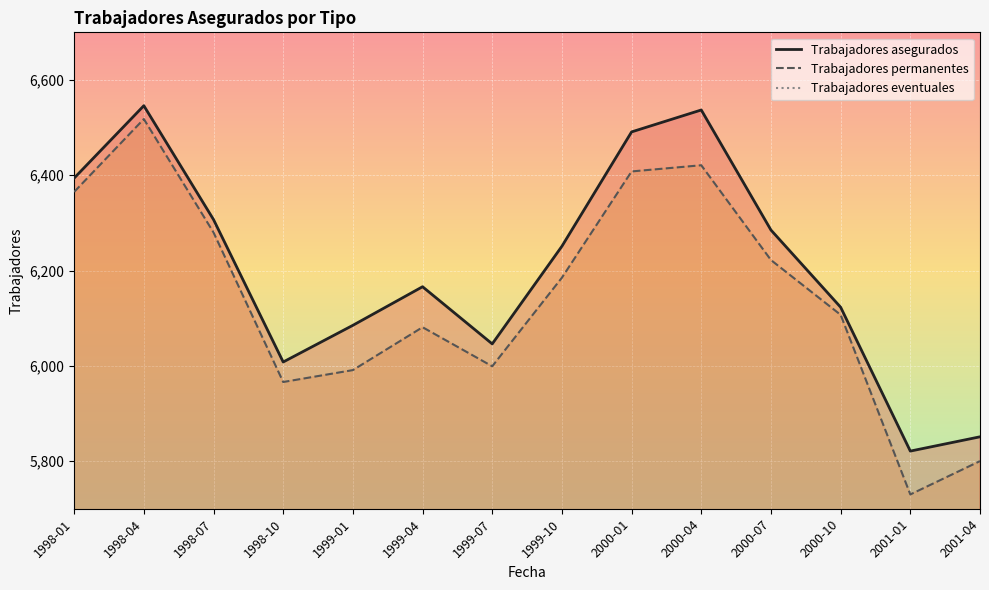

Reading left to right, list all the values displayed in this chart.

Trabajadores asegurados: 1998-01=6394	1998-04=6546	1998-07=6307	1998-10=6008	1999-01=6085	1999-04=6166	1999-07=6046	1999-10=6251	2000-01=6491	2000-04=6537	2000-07=6285	2000-10=6123	2001-01=5821	2001-04=5851
Trabajadores permanentes: 1998-01=6365	1998-04=6518	1998-07=6280	1998-10=5966	1999-01=5991	1999-04=6081	1999-07=5999	1999-10=6185	2000-01=6408	2000-04=6421	2000-07=6222	2000-10=6107	2001-01=5730	2001-04=5800
Trabajadores eventuales: 1998-01=29	1998-04=28	1998-07=27	1998-10=42	1999-01=94	1999-04=85	1999-07=47	1999-10=66	2000-01=83	2000-04=116	2000-07=63	2000-10=16	2001-01=91	2001-04=51